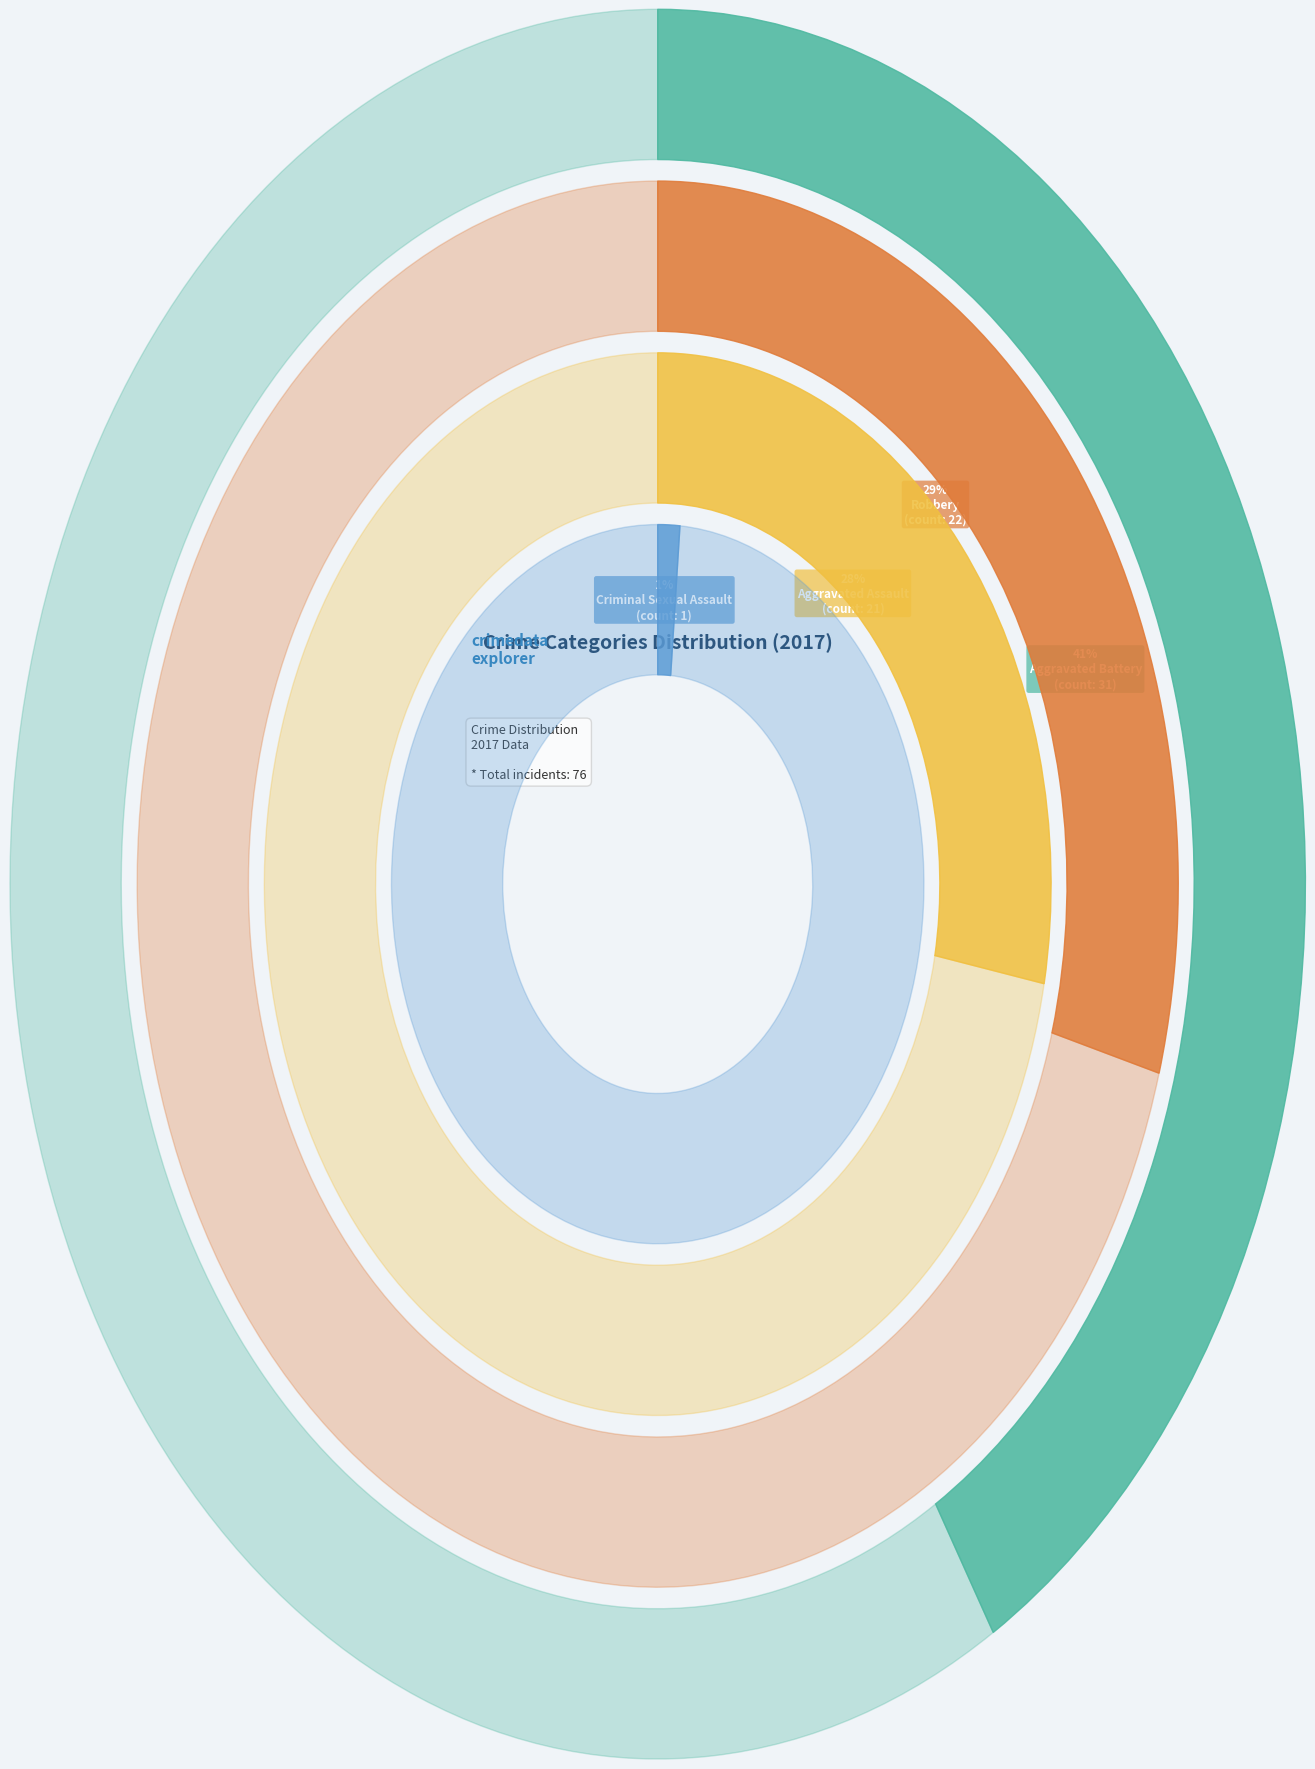

Which slice is the largest?

Aggravated Battery